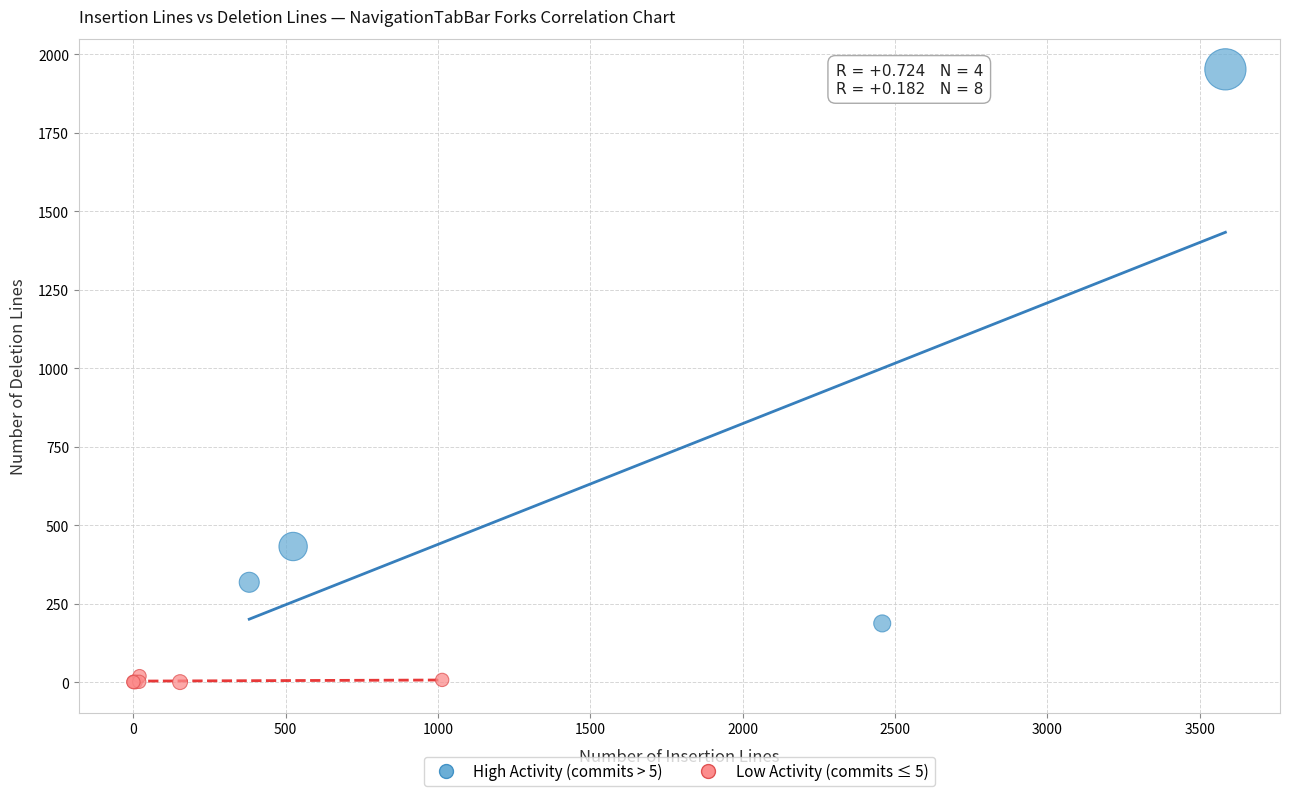

What are all the series names shown in the legend?

High Activity (commits > 5), Low Activity (commits ≤ 5)